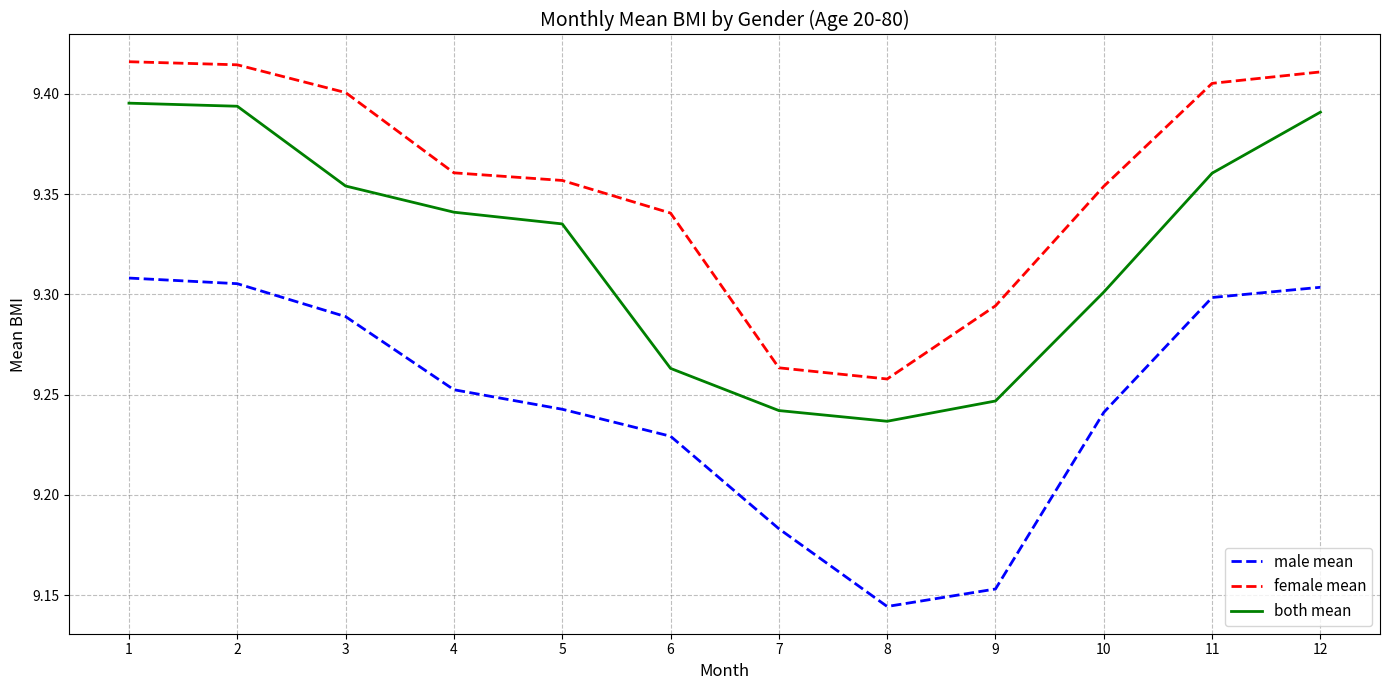

What is the spread (max minus min) of values at 6?

0.1